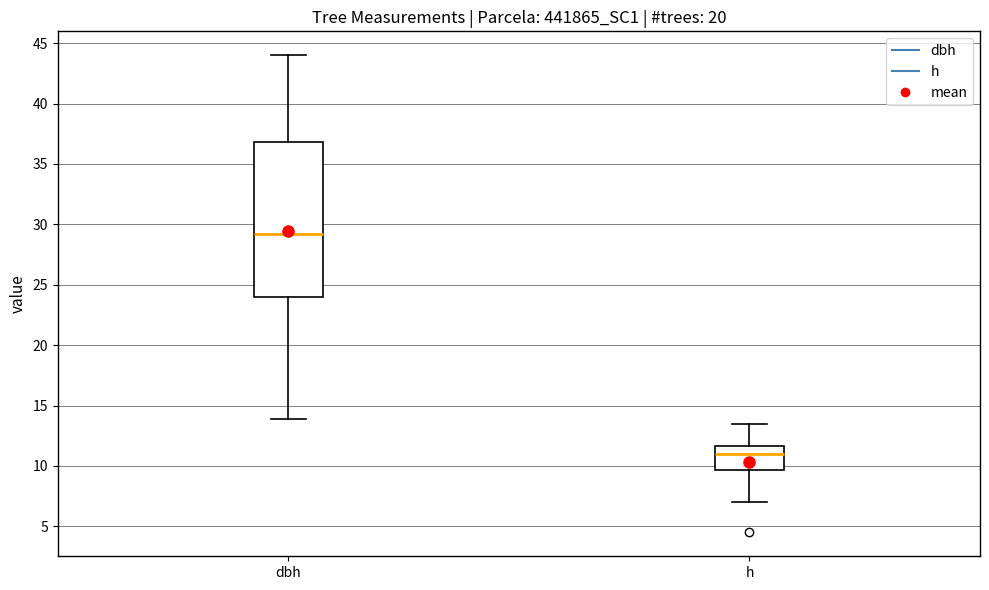

Which box's median line is the lowest?

h